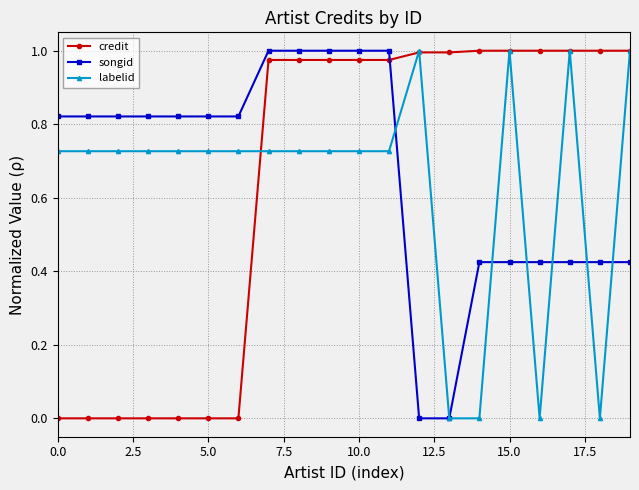

True or false: songid and credit cross at least once.

True